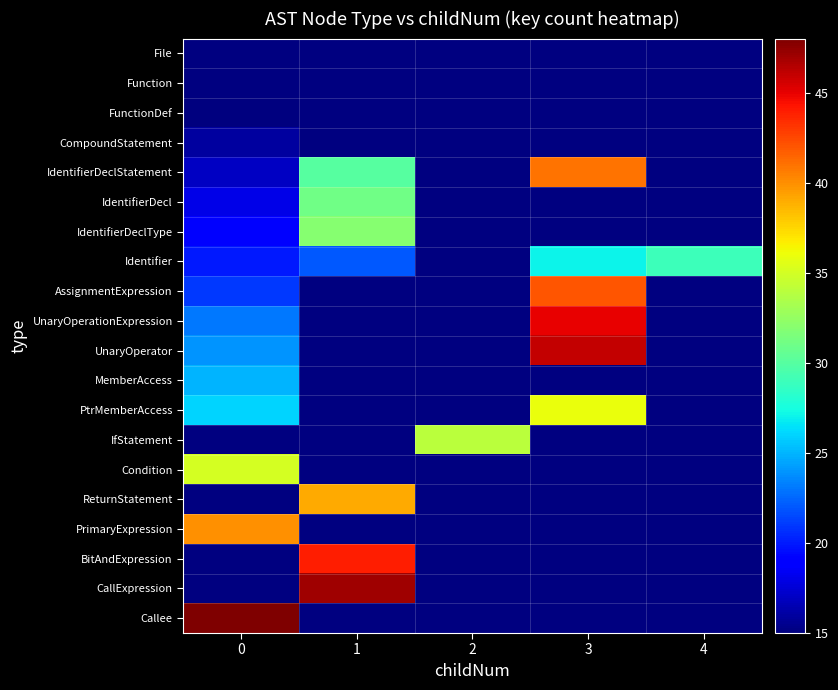

At 2, list the series in order from smallest to largest.

File, Function, FunctionDef, CompoundStatement, IdentifierDeclStatement, IdentifierDecl, IdentifierDeclType, Identifier, AssignmentExpression, UnaryOperationExpression, UnaryOperator, MemberAccess, PtrMemberAccess, IfStatement, Condition, ReturnStatement, PrimaryExpression, BitAndExpression, CallExpression, Callee